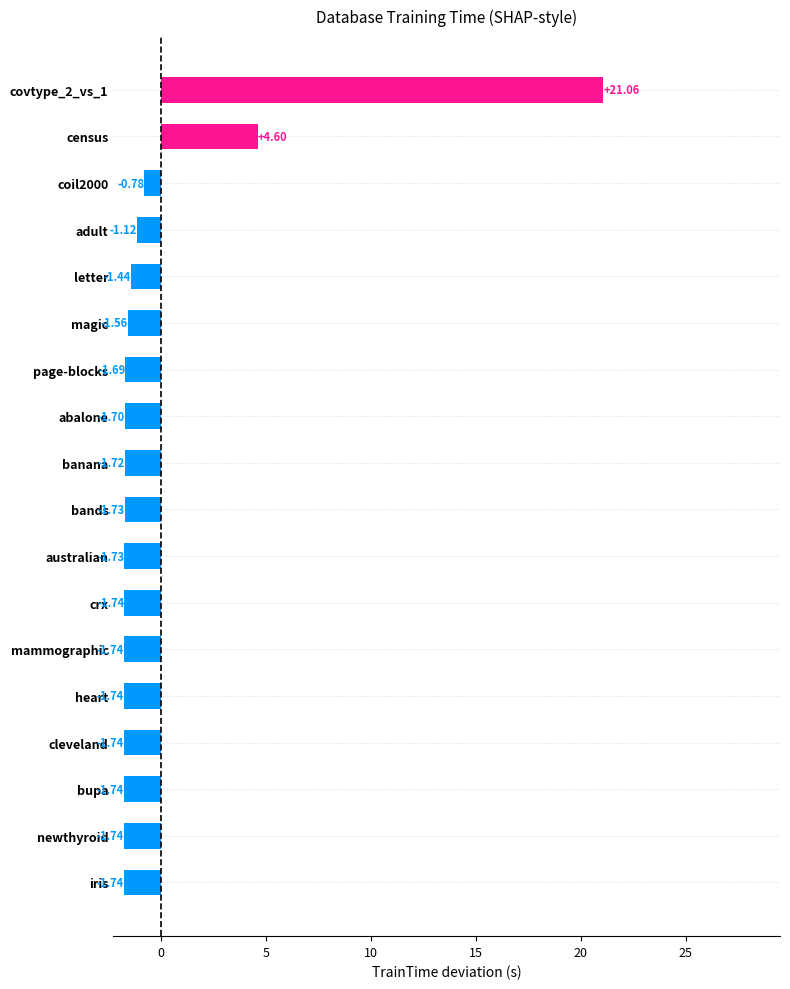

What is the change in value from australian to census?

+6.3